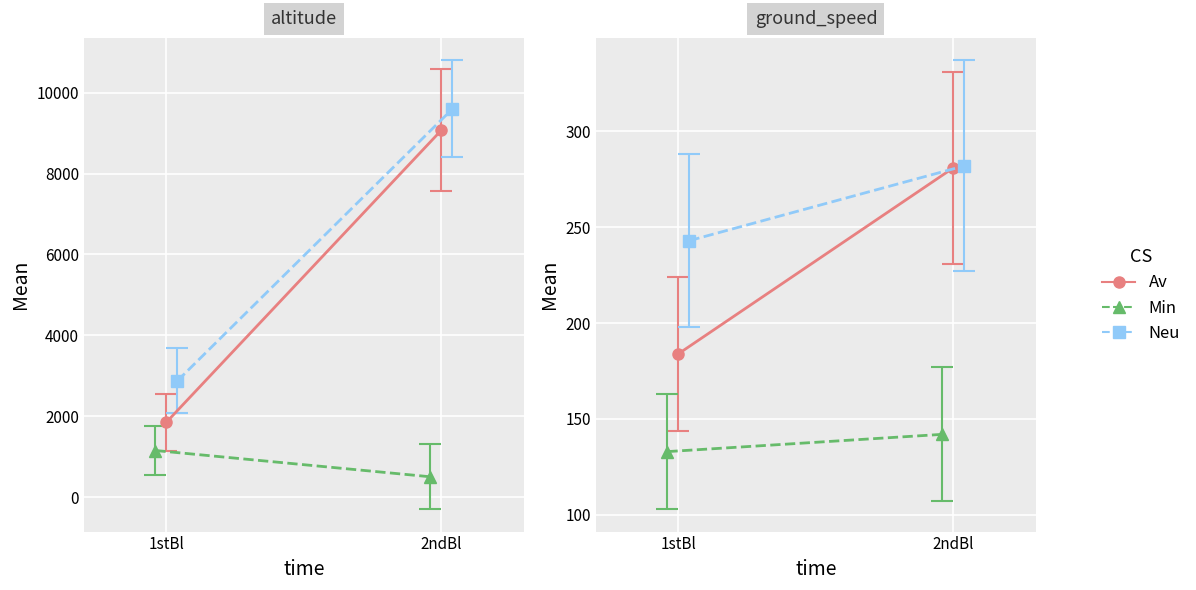

The value of Av at 1stBl is 260. True or false?

False